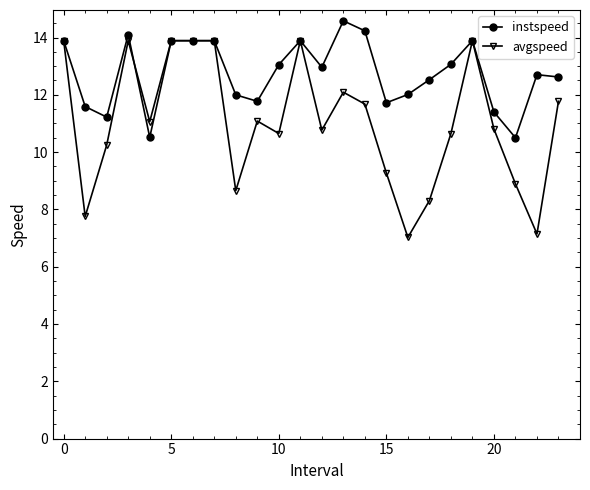

Rank the series by their average value, from lowest to highest.

avgspeed, instspeed